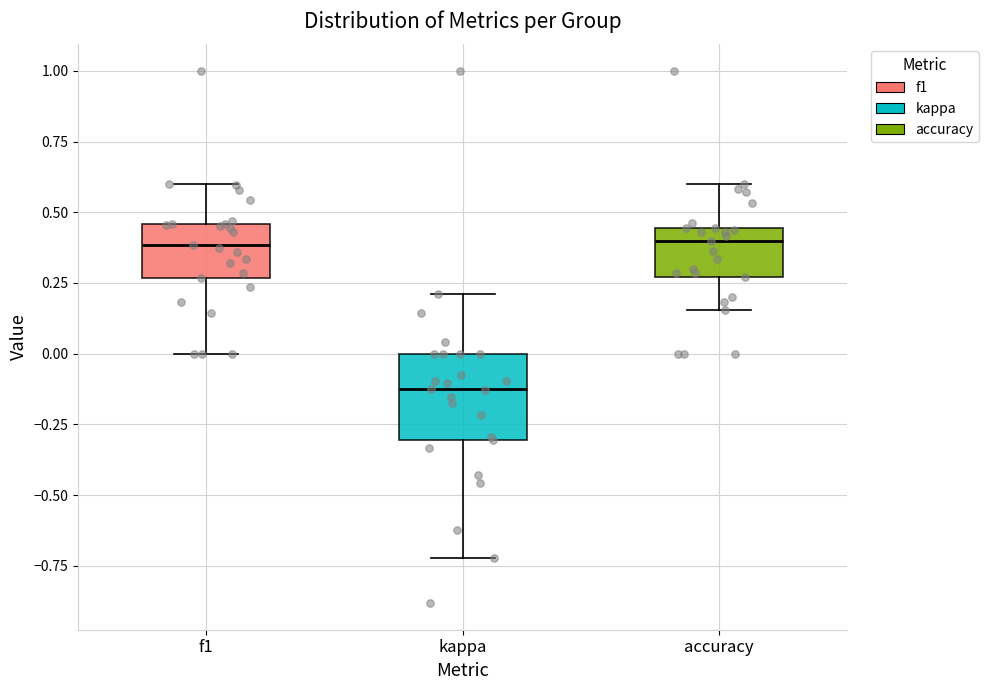

Where does the median line of the box for accuracy sit on the y-axis? The values are not printed on the chart, so give them approximately, as read against the axis.

0.40